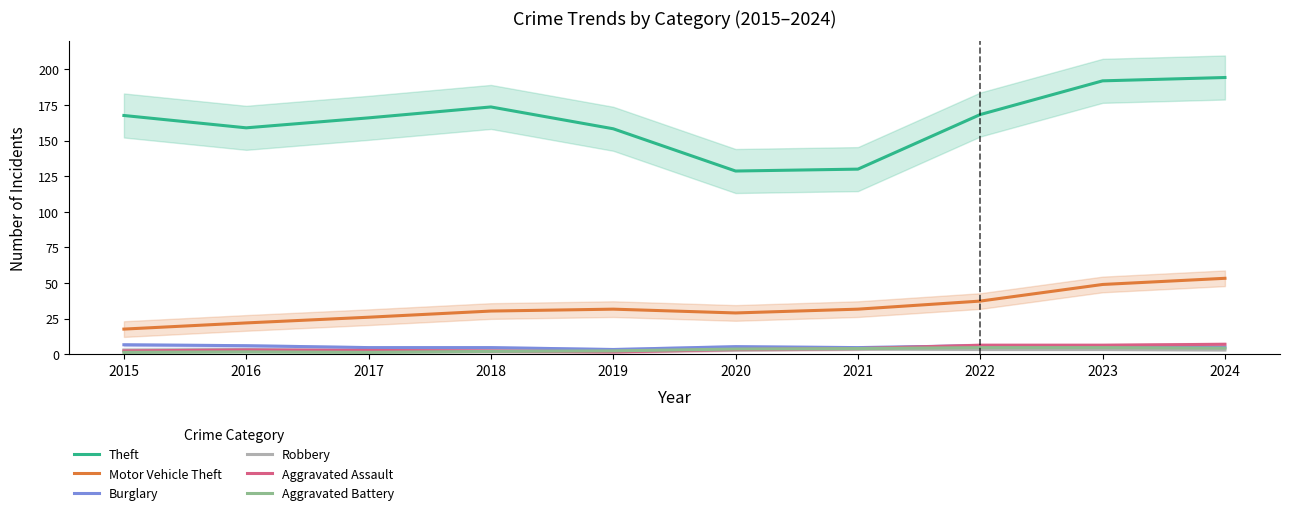

Does the chart display data point markers on the line(s)?

No